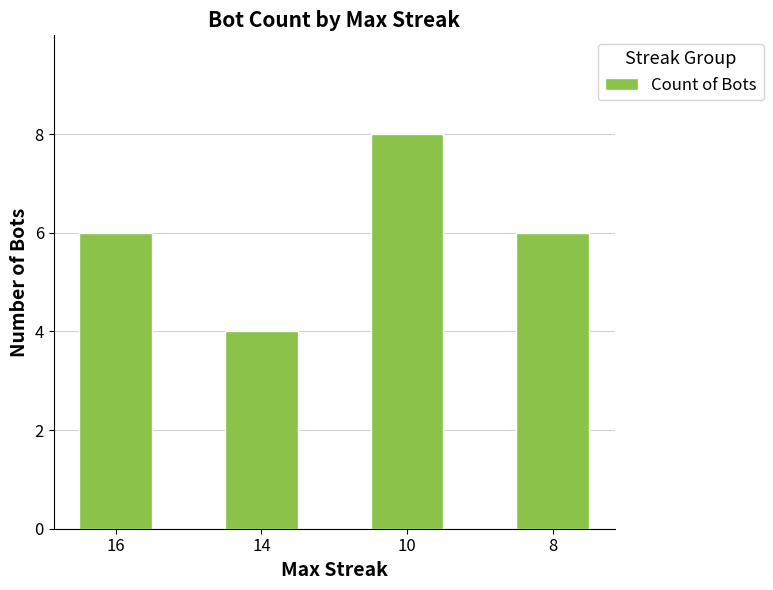

Approximately how many times larger is the value at 14 compared to 16?

0.7